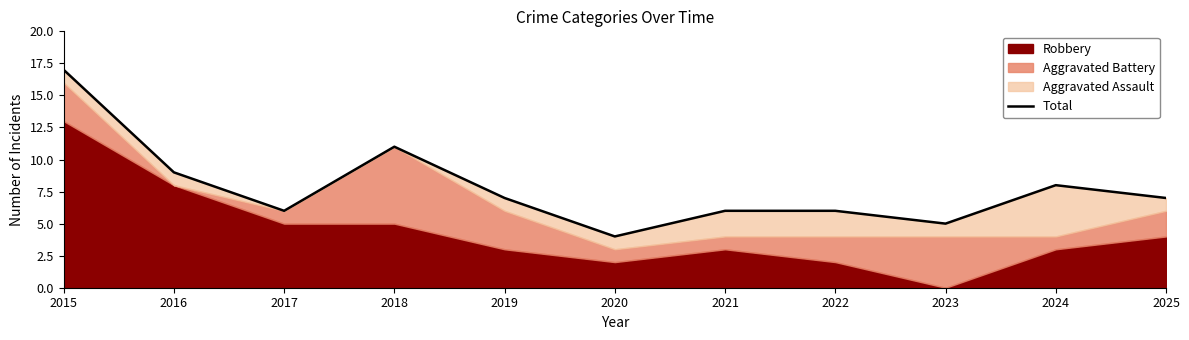

Between 2020 and 2016, which is larger?

2016